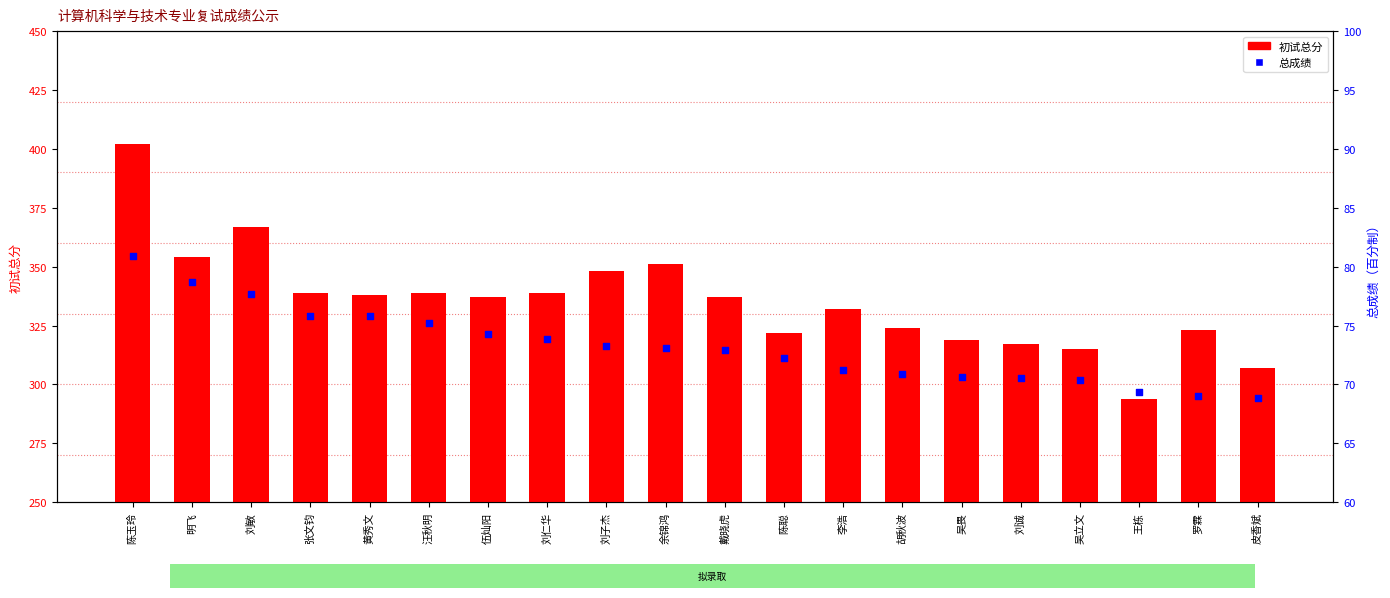

Which series has the largest Y range (max minus min)?

初试总分